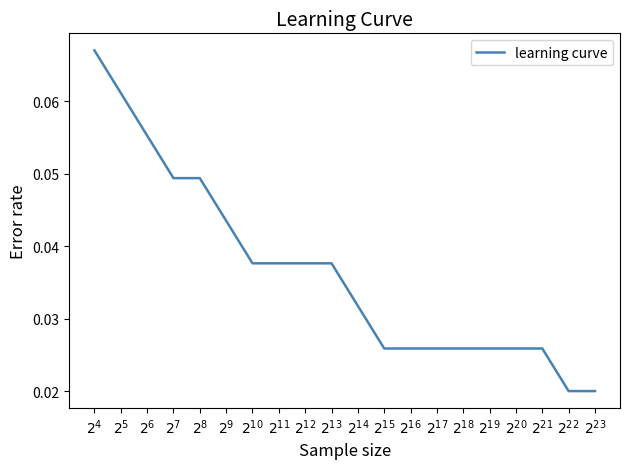

How many distinct data groups are displayed?

1